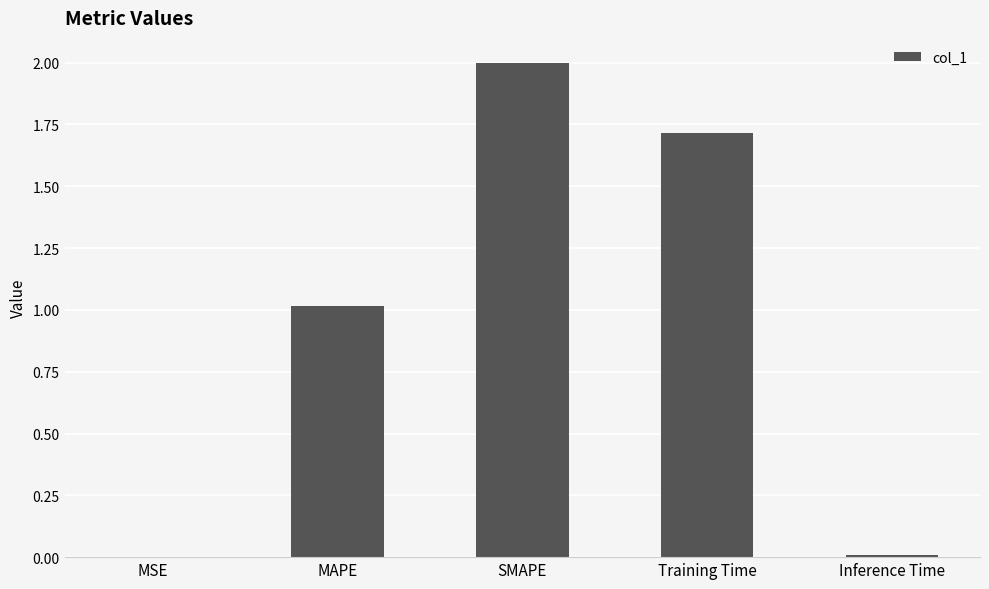

What is the maximum value shown in the chart?

2.0